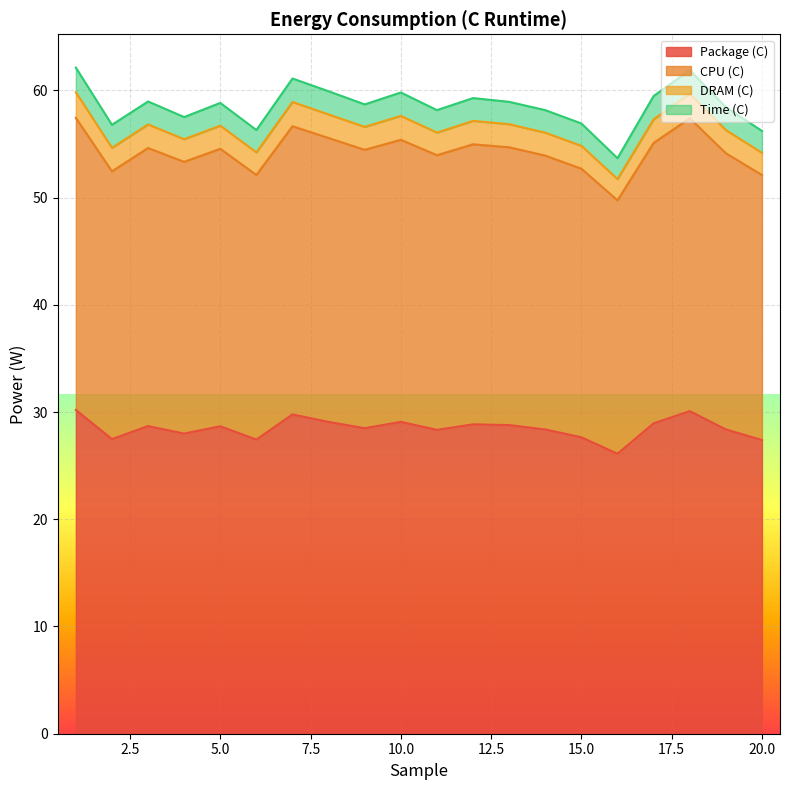

True or false: CPU (C) has more than 0 points higher than both neighbors.

True